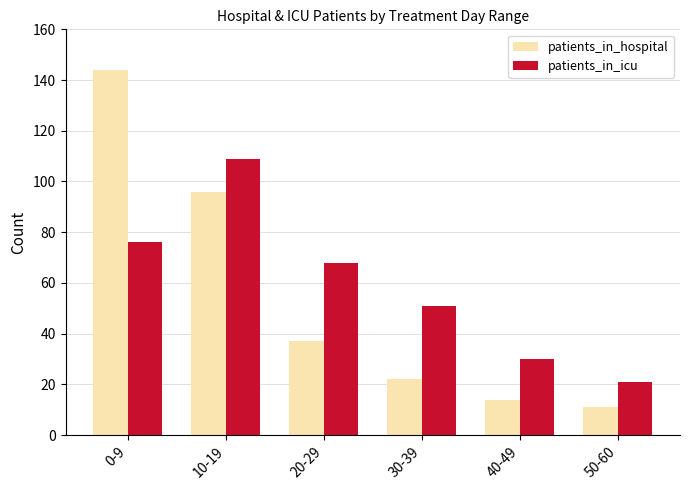

Does the chart contain any negative values?

No